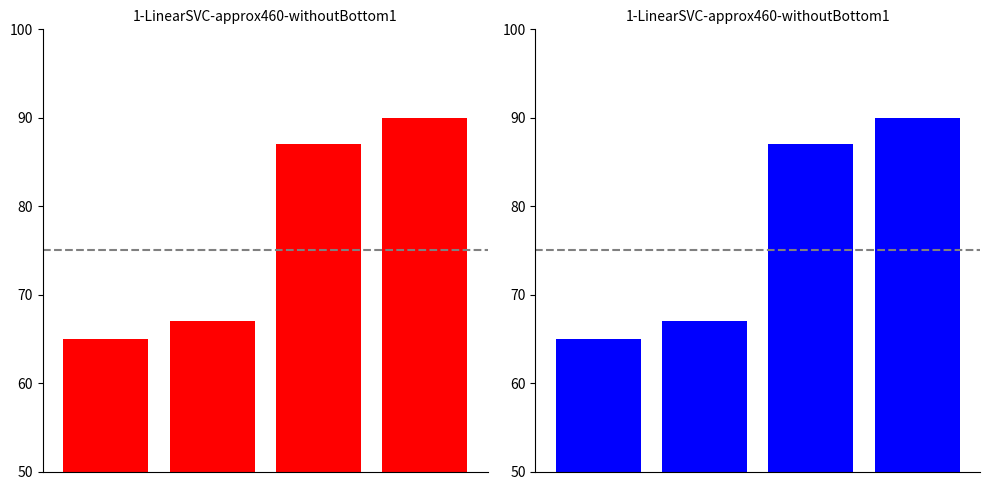

How many series are shown in this chart?

1